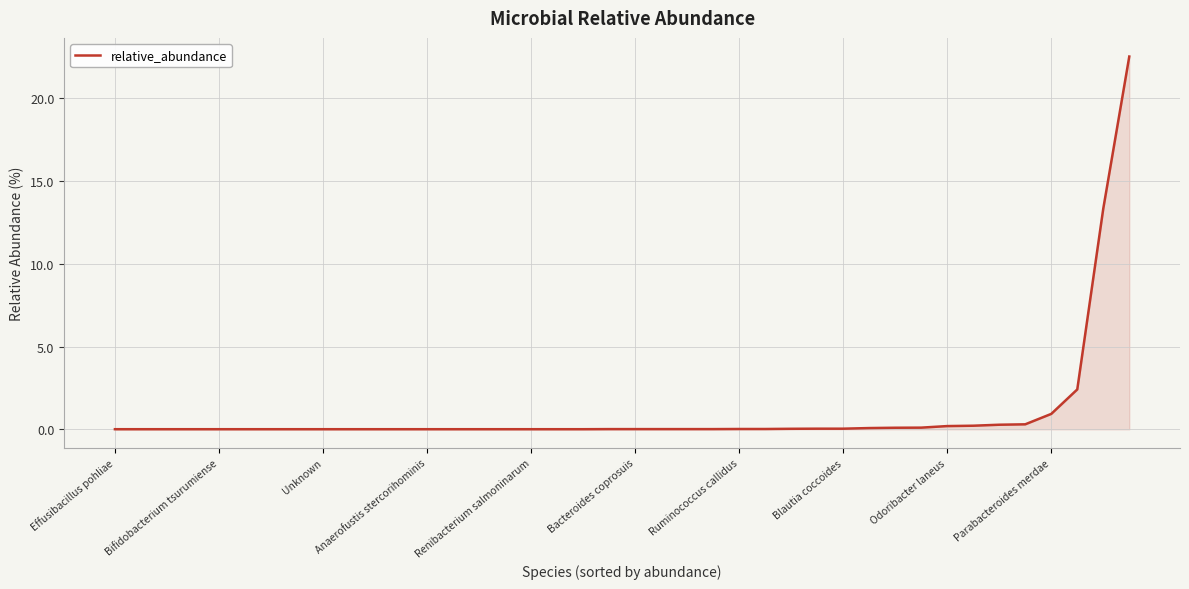

What is the greatest value displayed?

22.5